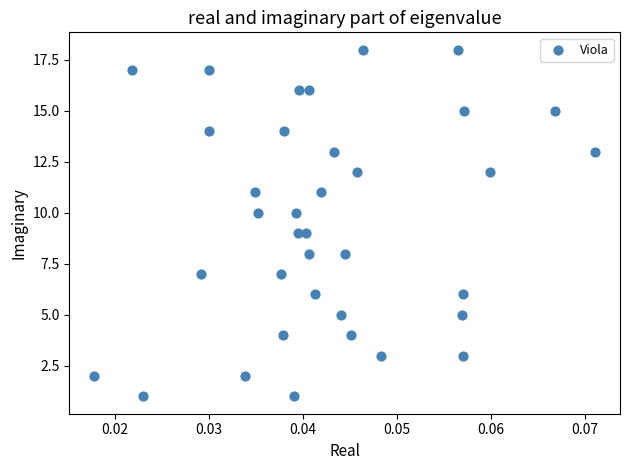

What is the range of Y values (max minus min)?

17